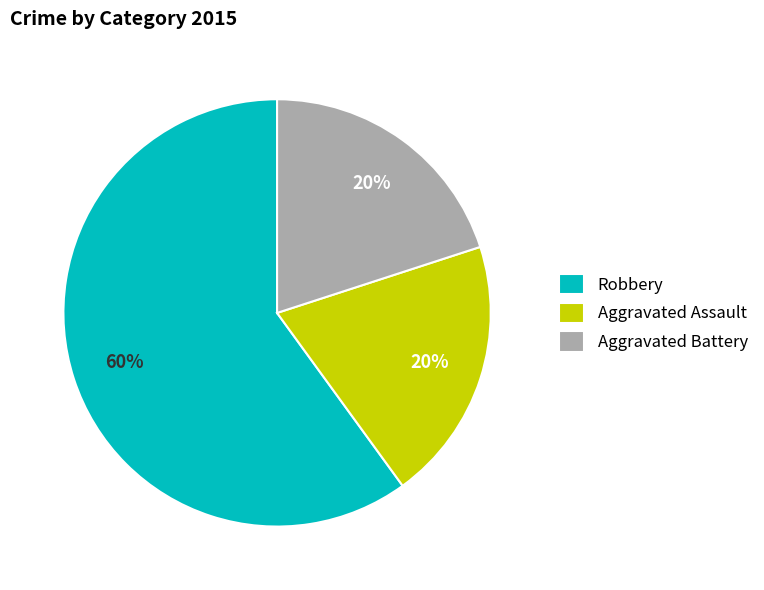

Combined, do Aggravated Battery and Aggravated Assault account for over 50%?

No